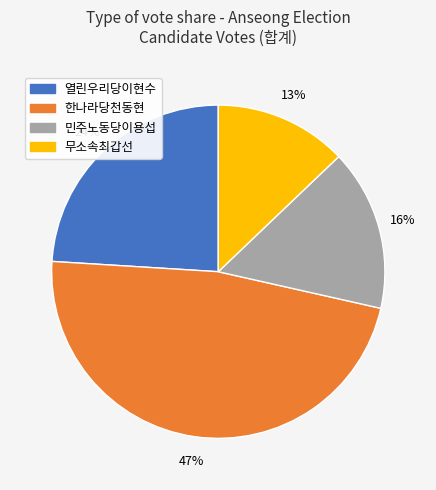

True or false: 한나라당천동현 accounts for 47% of the total.

True